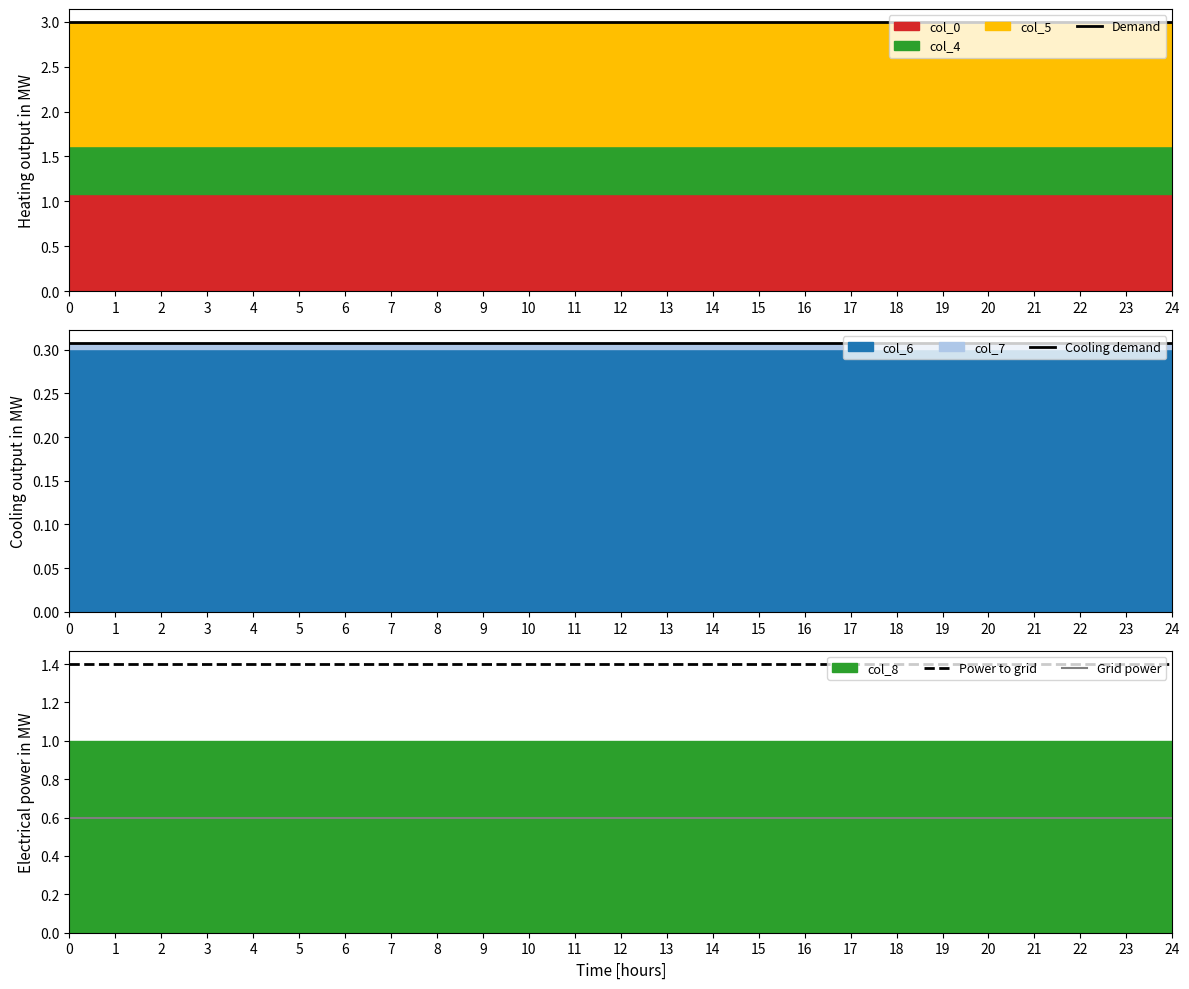

Which series has the largest total across all categories?

Demand